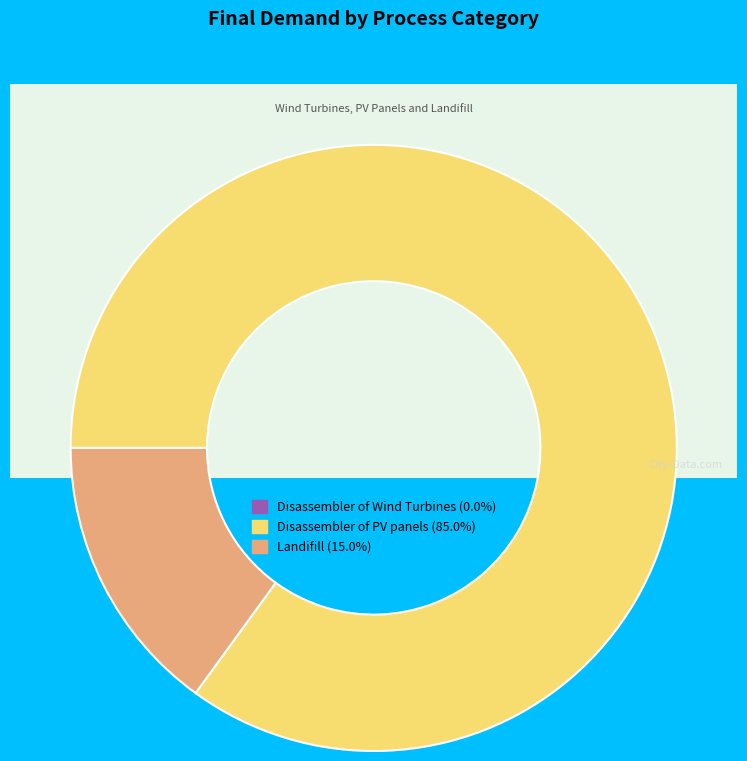

What is the smallest slice in the pie chart?

Disassembler of Wind Turbines